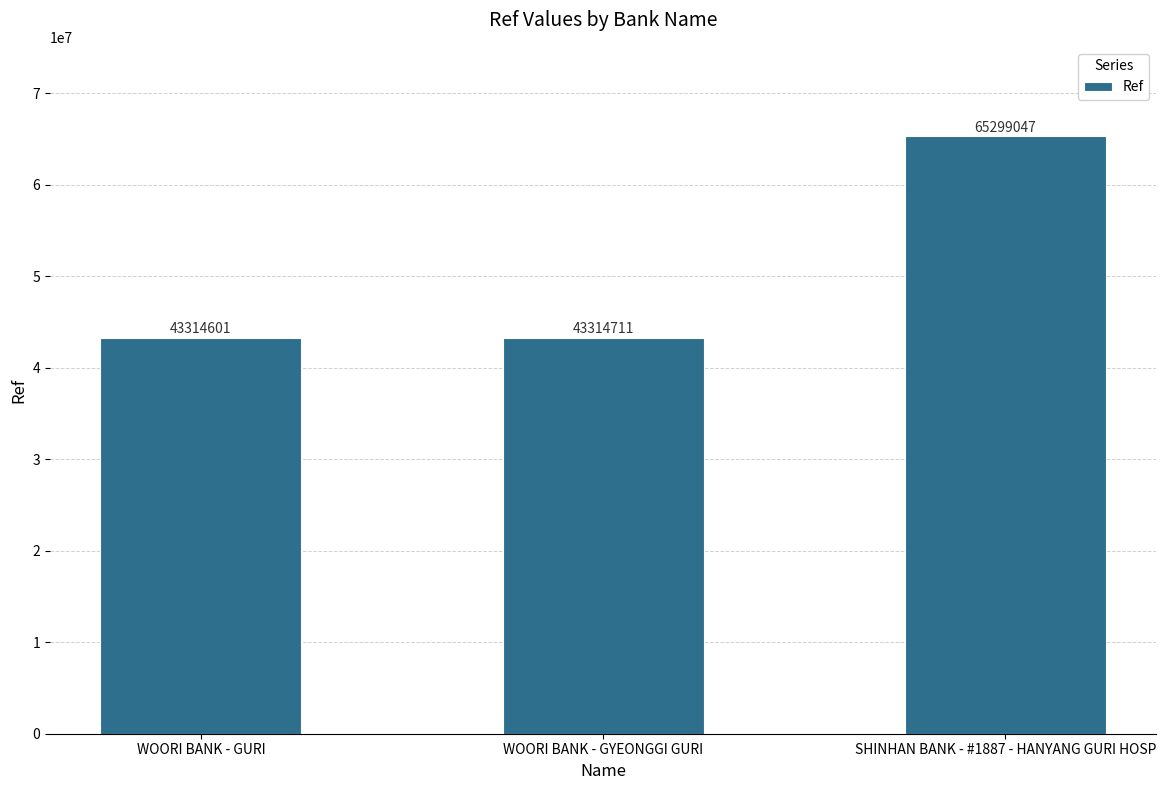

Between SHINHAN BANK - #1887 - HANYANG GURI HOSP and WOORI BANK - GYEONGGI GURI, which is larger?

SHINHAN BANK - #1887 - HANYANG GURI HOSP